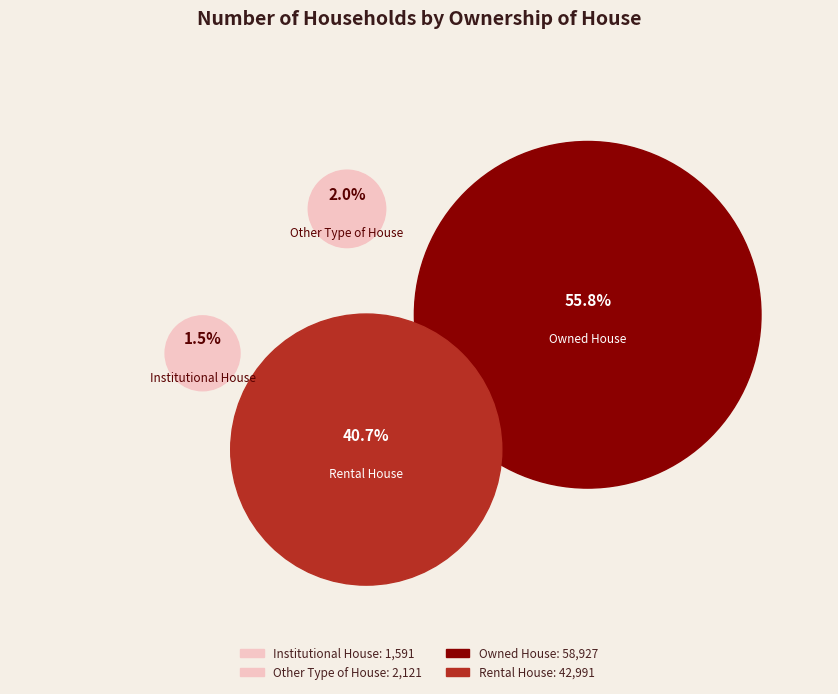

What percentage do Rental House and Owned House together represent?

96.5%